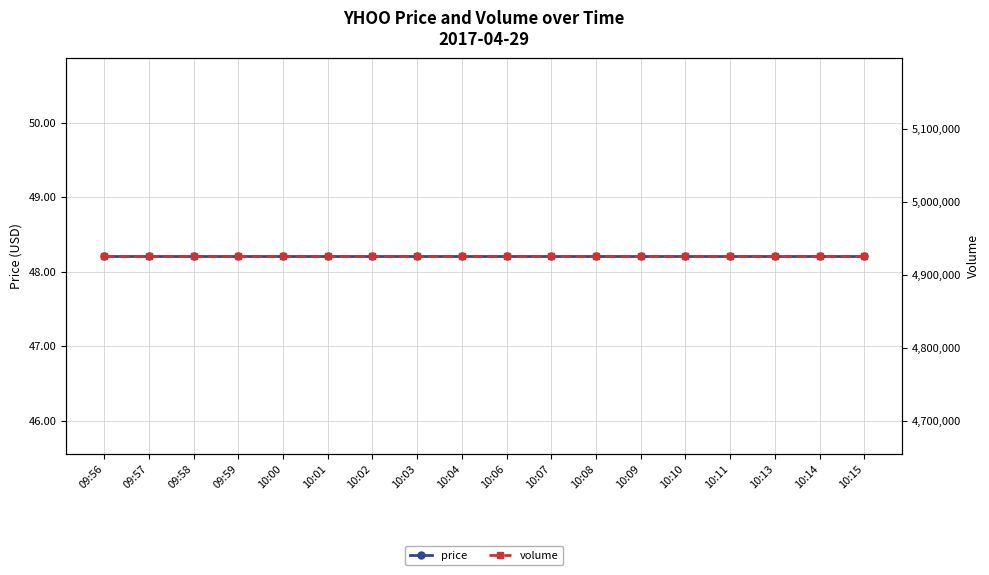

What is the average value of the volume series?

4925538.0